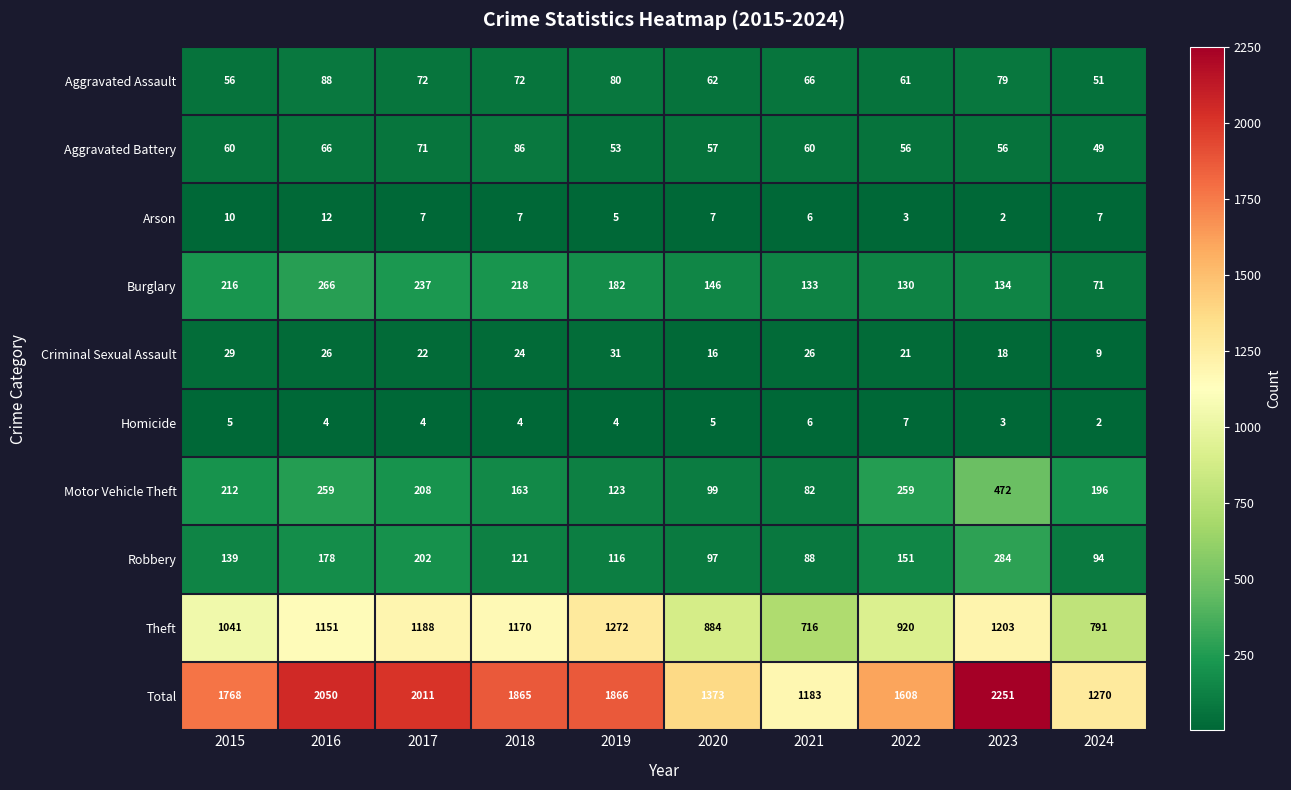

At which category is the sum across all series the highest?

2023